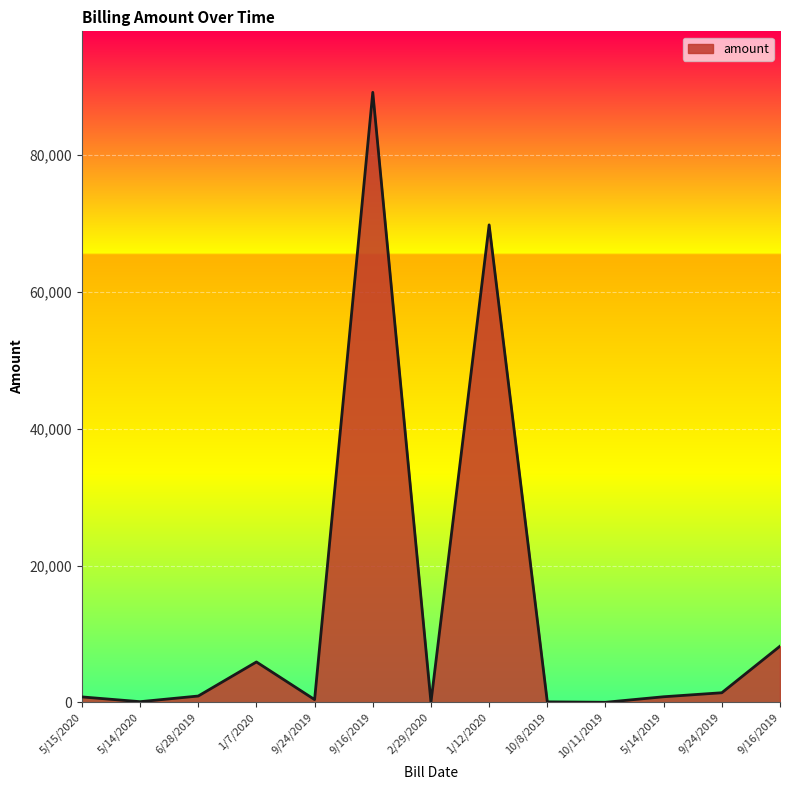

List the labels in order of value, largest first.

9/16/2019, 1/12/2020, 9/16/2019, 1/7/2020, 9/24/2019, 6/28/2019, 5/14/2019, 5/15/2020, 9/24/2019, 5/14/2020, 10/8/2019, 2/29/2020, 10/11/2019